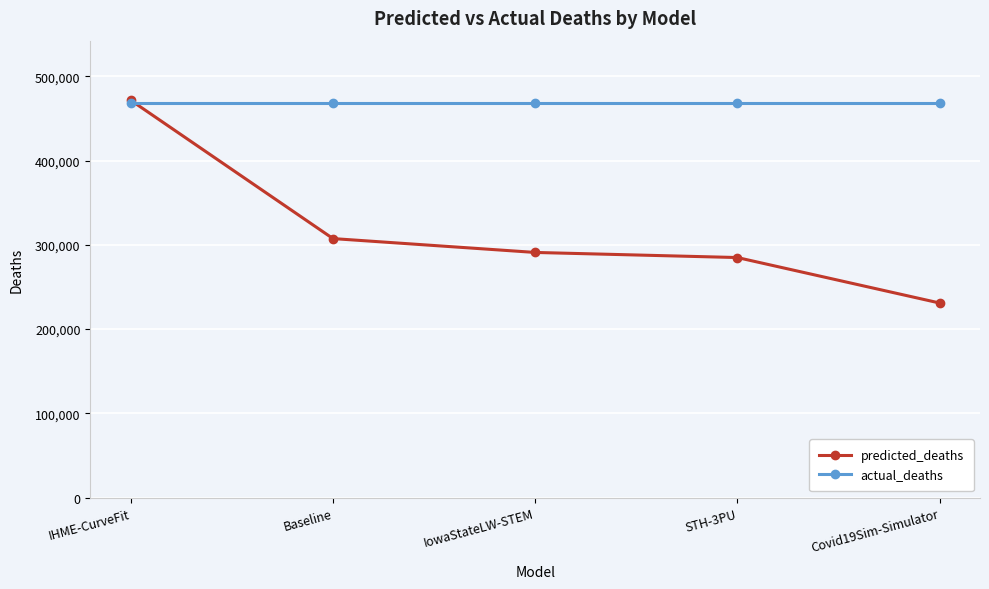

Reading left to right, transcribe all the data shown in this chart.

predicted_deaths: IHME-CurveFit=471680.7	Baseline=307492.1	IowaStateLW-STEM=291032.0	STH-3PU=284978.0	Covid19Sim-Simulator=231021.0
actual_deaths: IHME-CurveFit=468282.0	Baseline=468282.0	IowaStateLW-STEM=468282.0	STH-3PU=468282.0	Covid19Sim-Simulator=468282.0